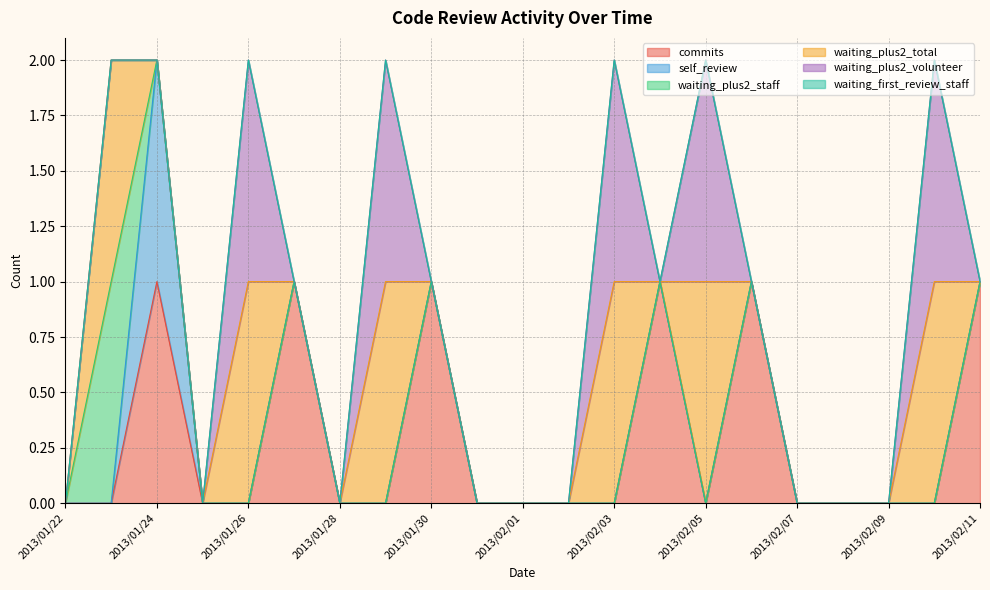

What are all the series names shown in the legend?

commits, self_review, waiting_plus2_staff, waiting_plus2_total, waiting_plus2_volunteer, waiting_first_review_staff